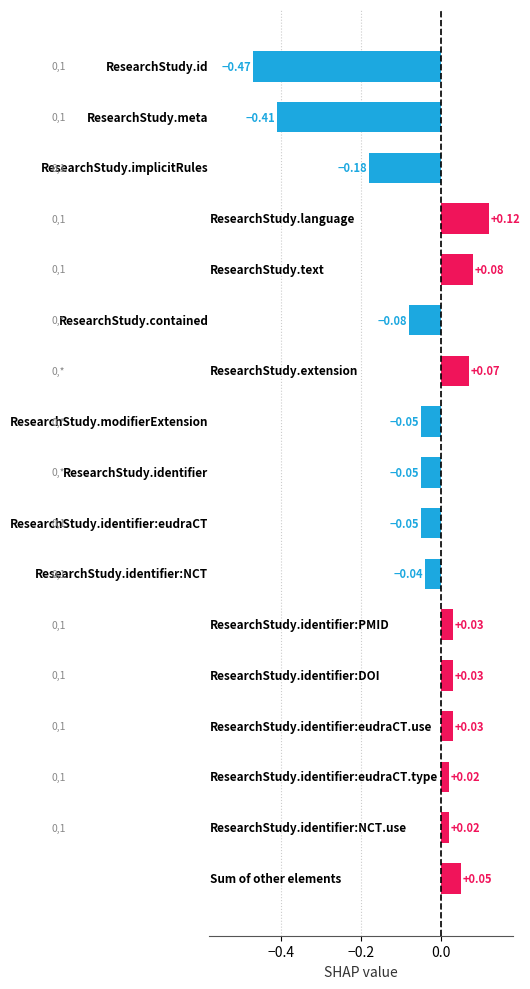

What is the difference between the second highest and second lowest values?

0.5